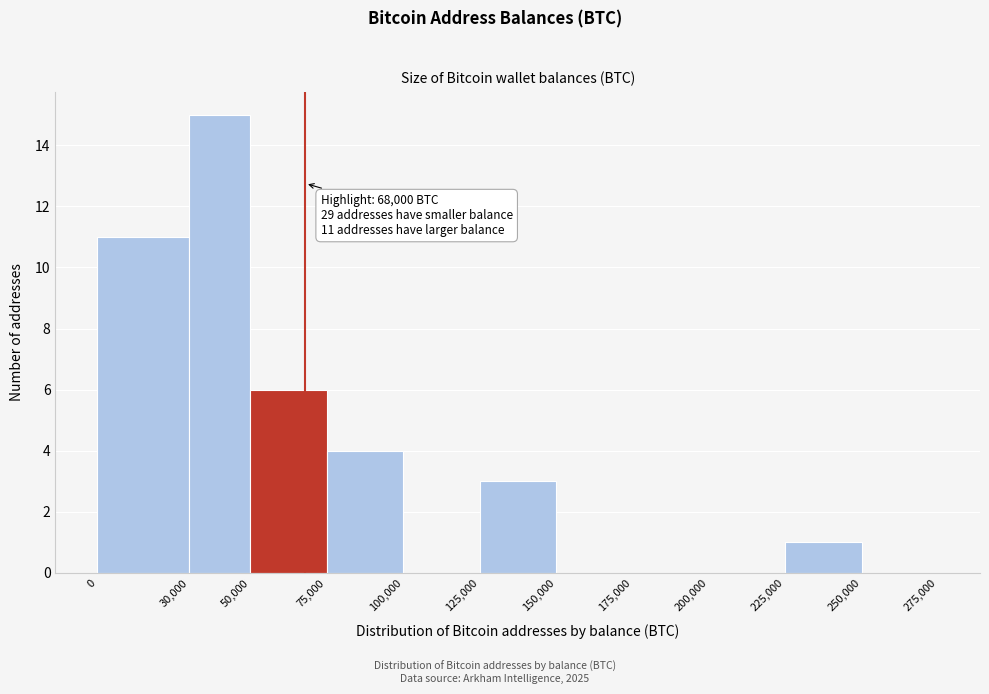

Over which range of the x-axis is the bar tallest?

30,000 to 50,000